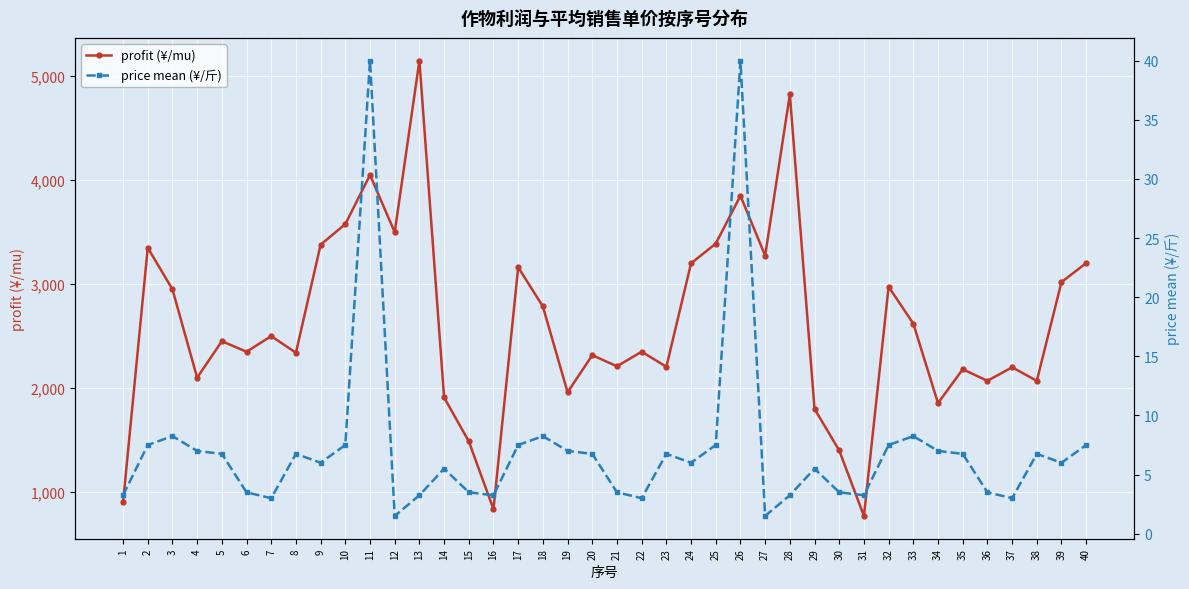

Where does the price mean (¥/斤) series first go above 6?

2